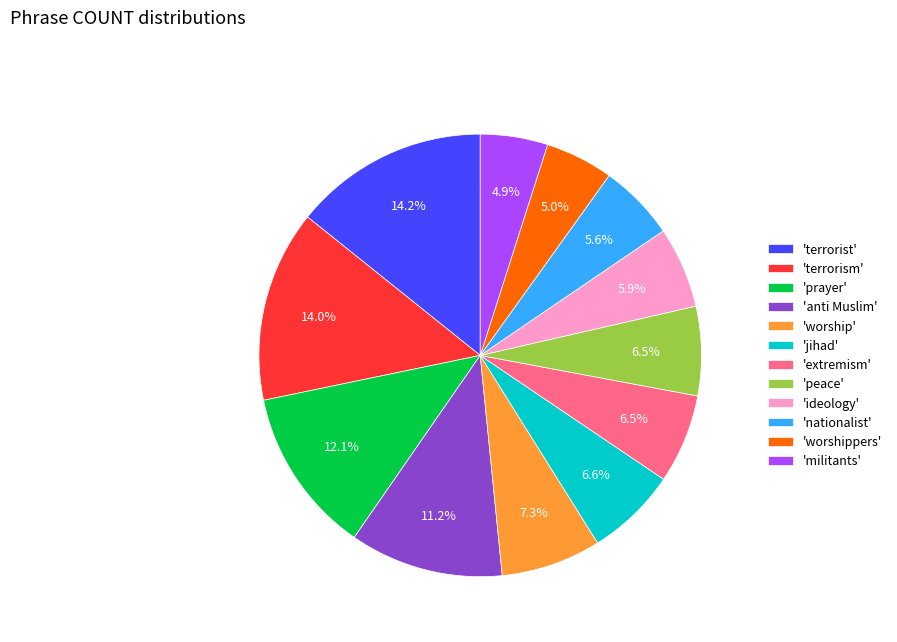

Is there any slice that represents more than half of the pie?

No